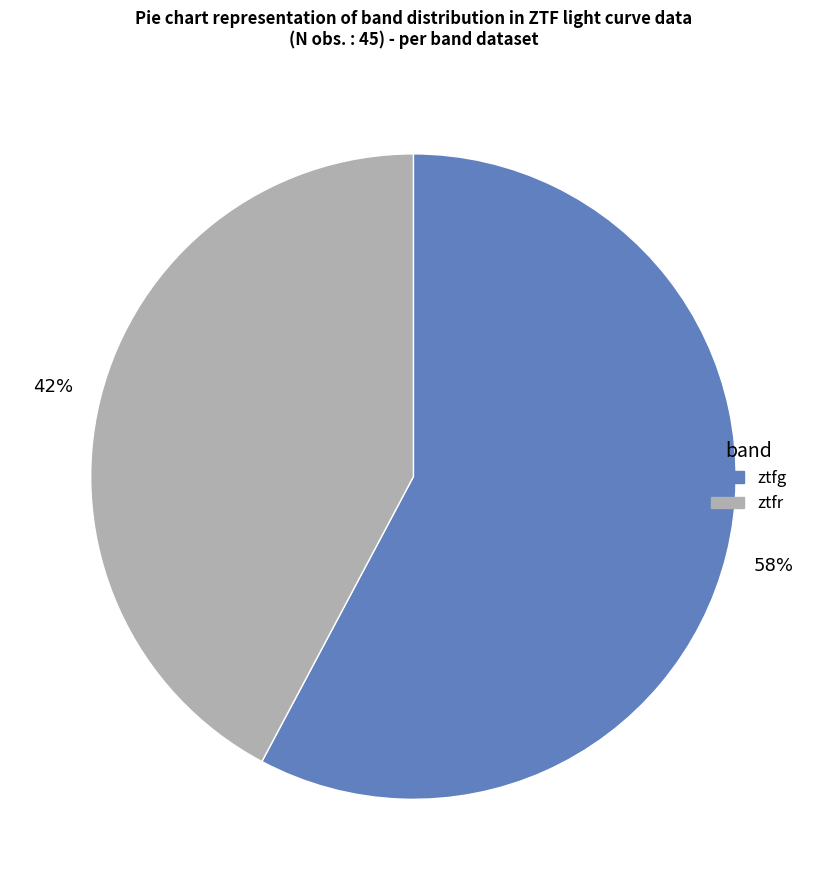

What is the largest slice in the pie chart?

ztfg